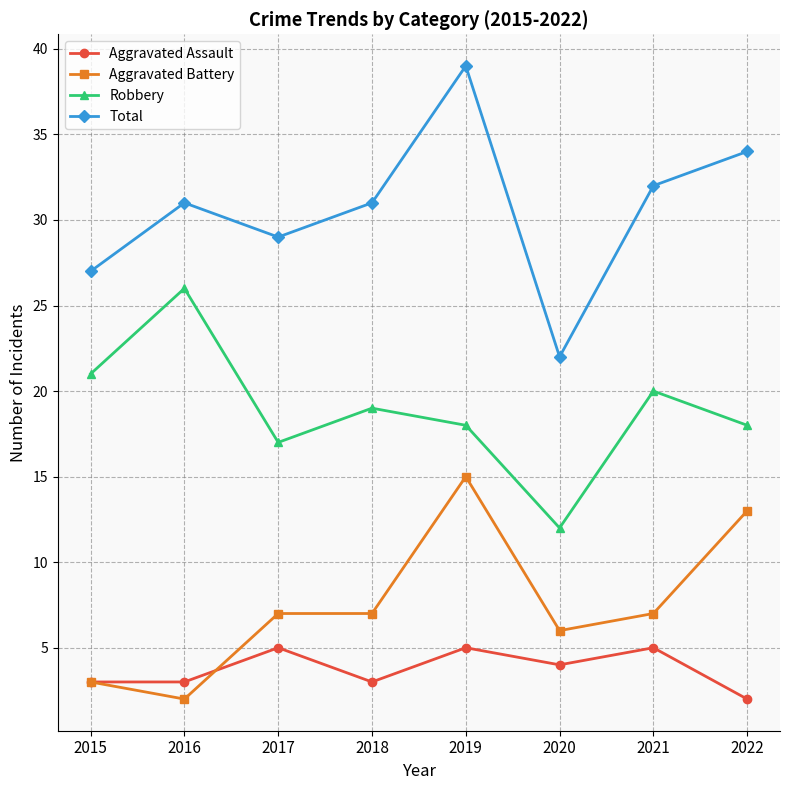

What is the value of the Aggravated Battery point at the 4th from the left?

7